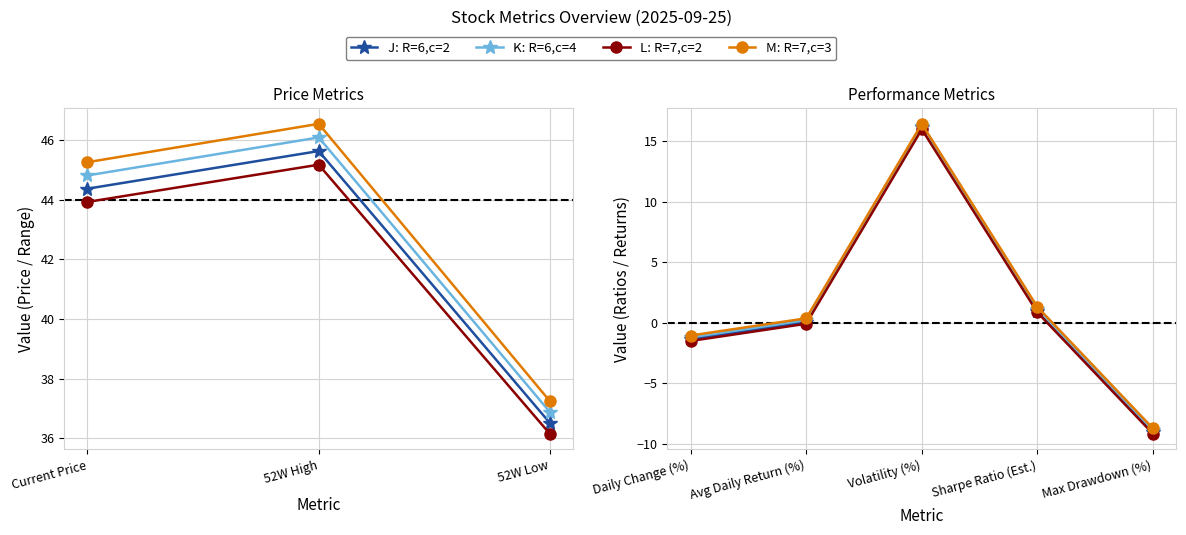

Is the value of K: R=6,c=4 at Volatility (%) greater than the value of J: R=6,c=2 at Volatility (%)?

Yes